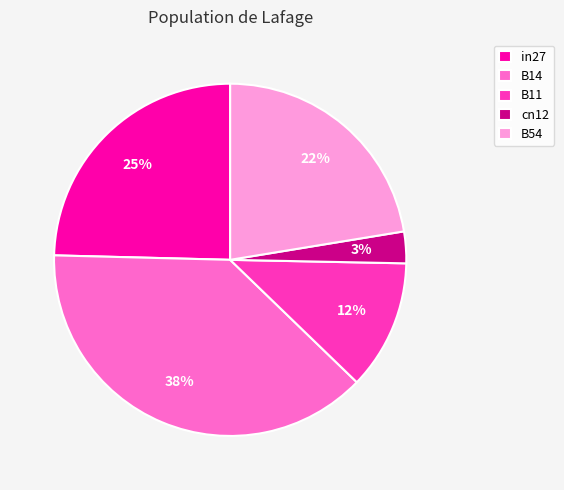

Which category has the smallest portion of the pie?

cn12